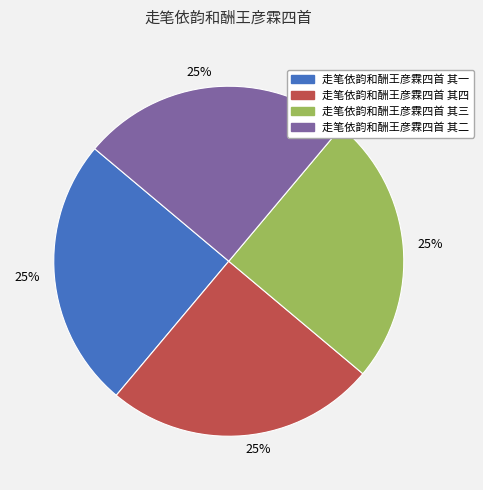

Does any single category account for the majority?

No